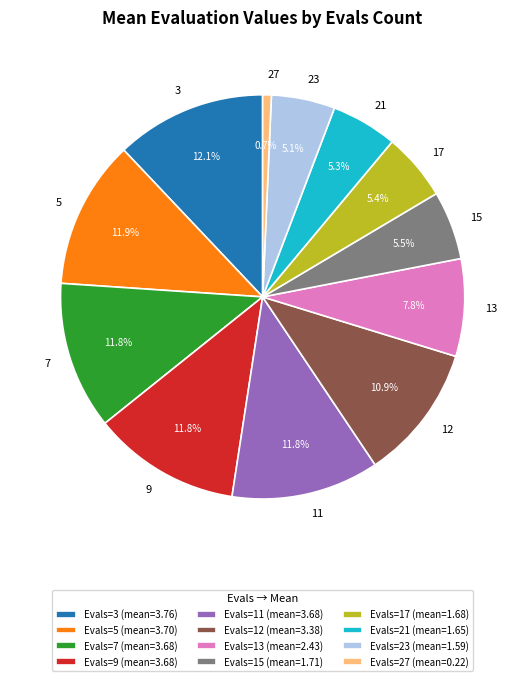

What is the ratio of the value at 13 to the value at 3?

0.6